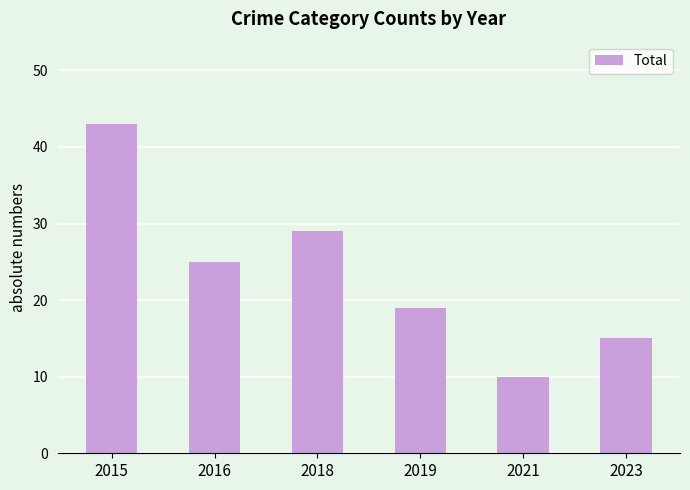

How many distinct data groups are displayed?

1